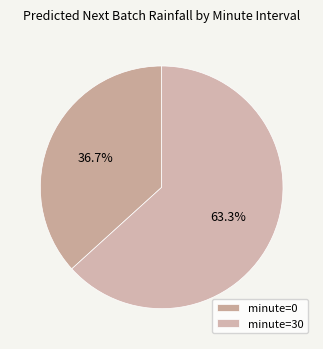

What is the ratio of the value at minute=0 to the value at minute=30?

0.6